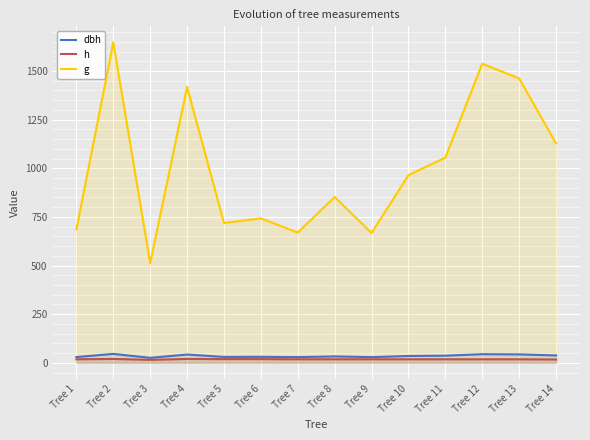

Which category has the highest value in the dbh series?

Tree 2